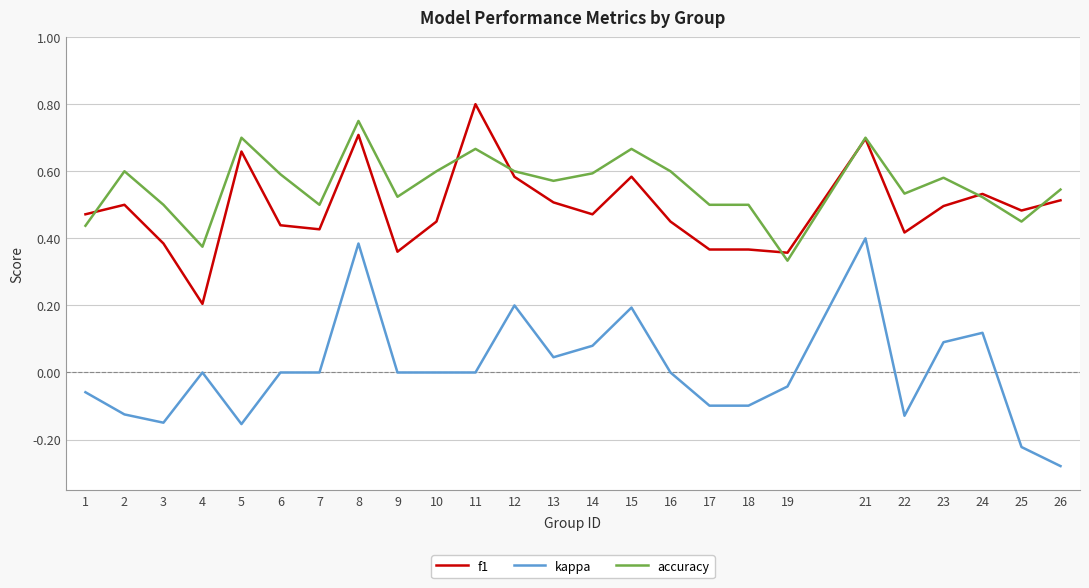

Rank the series at 18 from lowest to highest value.

kappa, f1, accuracy